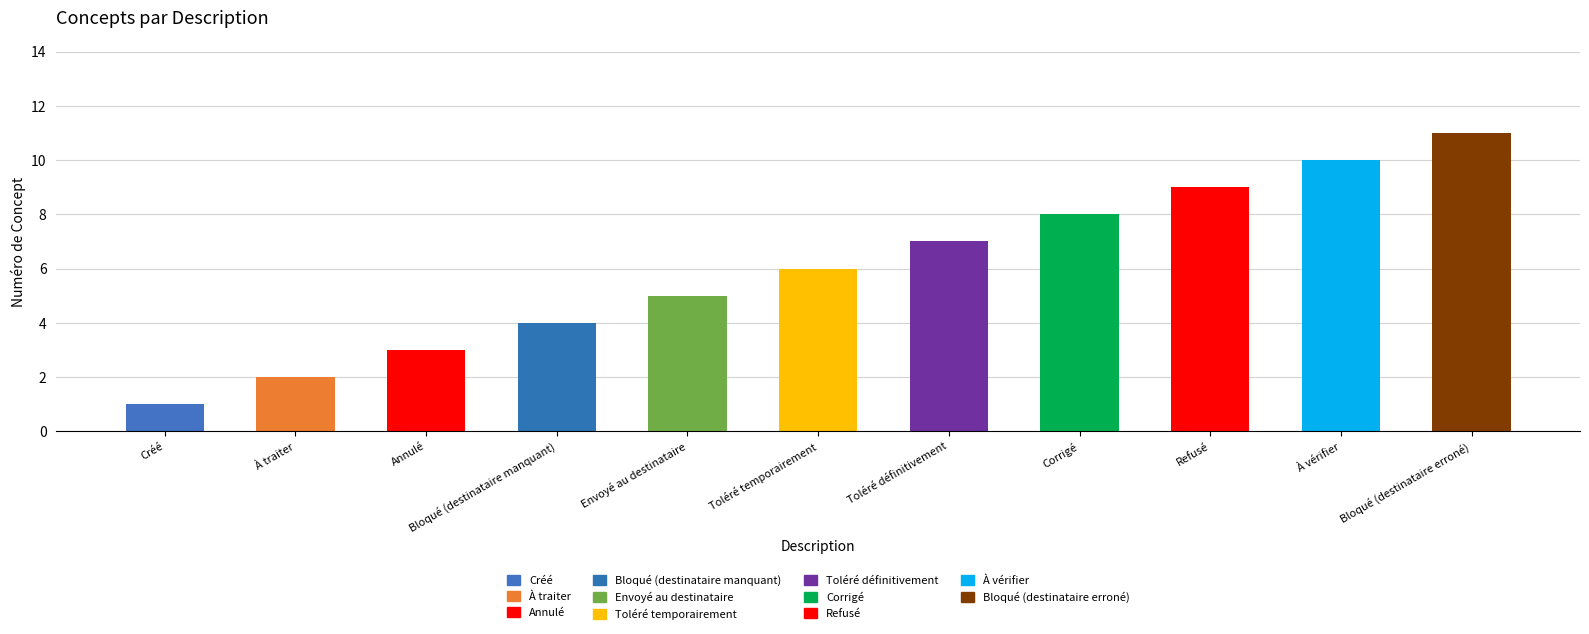

Rank the categories by value from highest to lowest.

Bloqué (destinataire erroné), À vérifier, Refusé, Corrigé, Toléré définitivement, Toléré temporairement, Envoyé au destinataire, Bloqué (destinataire manquant), Annulé, À traiter, Créé